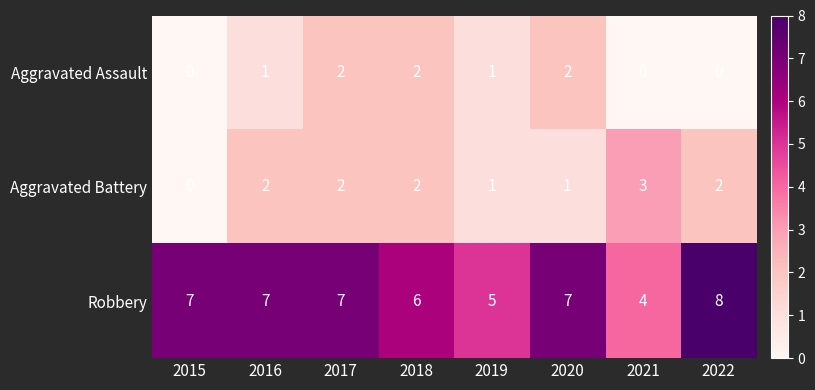

Which series has the widest spread of values?

Robbery